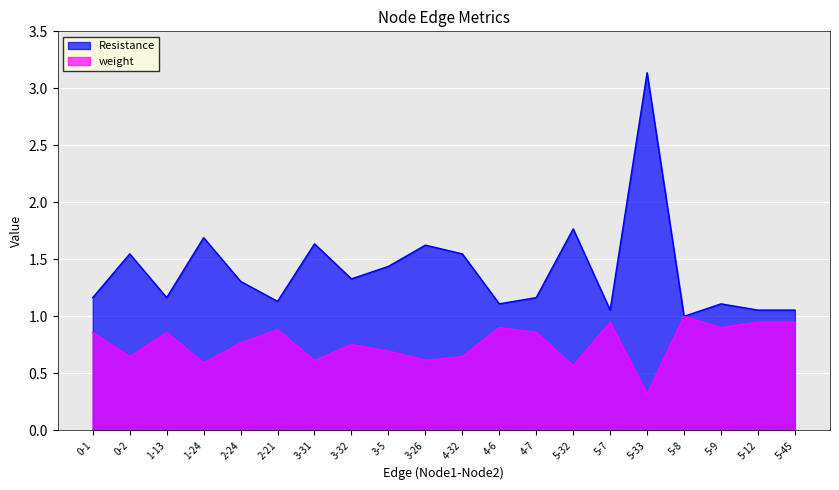

Is the value of Resistance at 3-26 greater than the value of weight at 3-32?

Yes